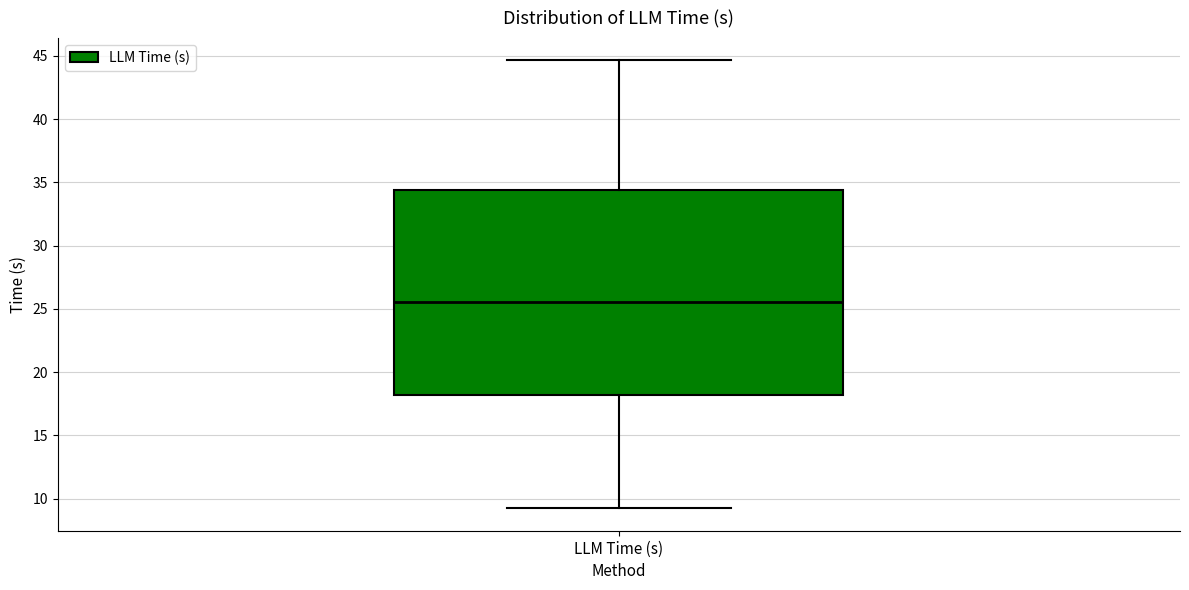

Transcribe this box plot: give where the median line is, the range the box spans, and where the two whiskers end, as read against the y-axis. The values are not printed on the chart, so give them approximately, as read against the axis.

median 25.5, box 18.0 to 34.5, whiskers 9.0 to 44.5